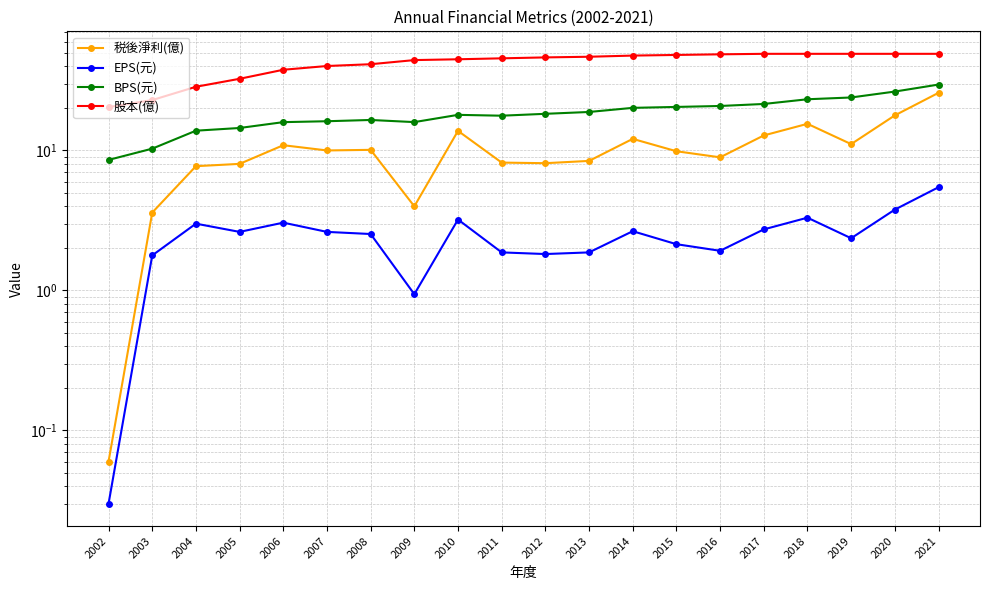

What are all the series names shown in the legend?

税後淨利(億), EPS(元), BPS(元), 股本(億)